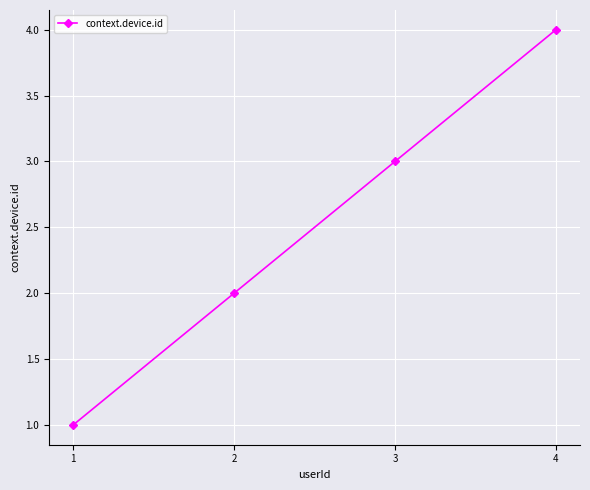

What is the value of the 1st point from the left?

1